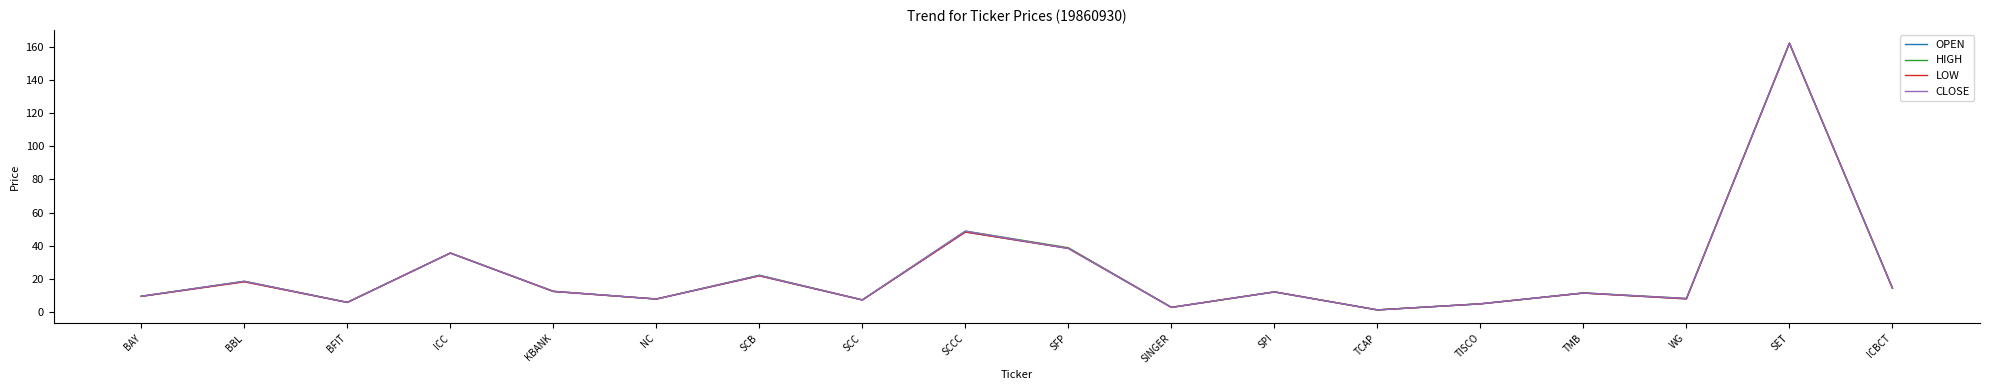

At which label does HIGH reach its minimum?

TCAP